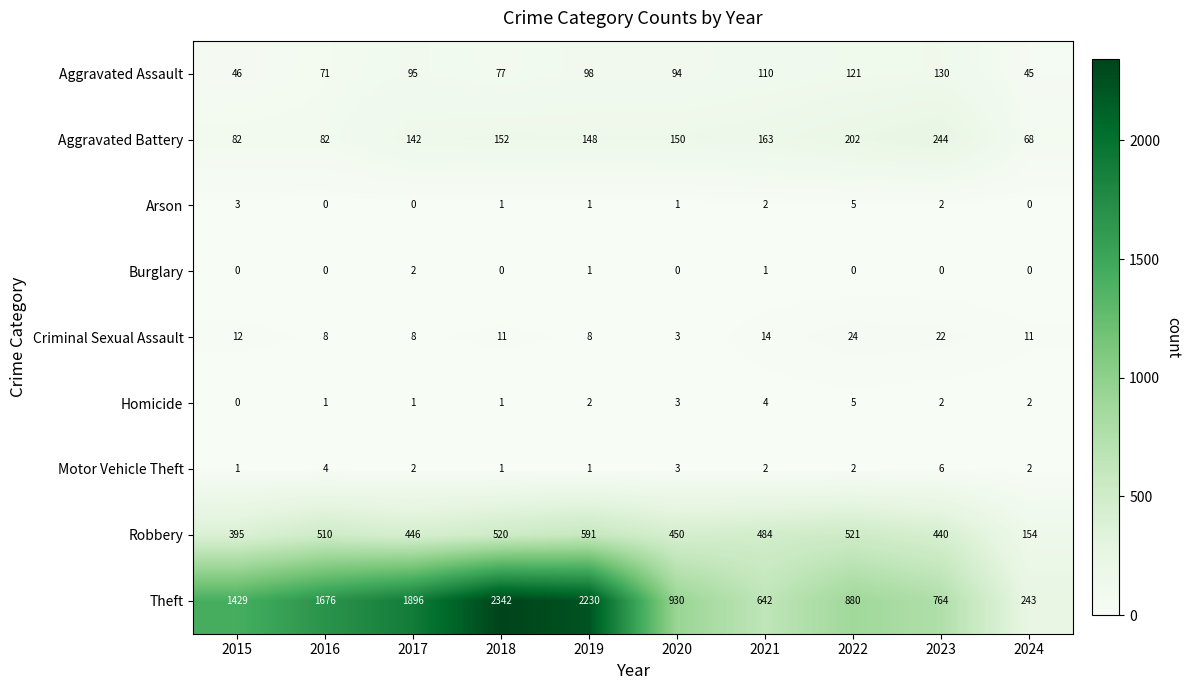

The value of Motor Vehicle Theft at 2020 is 5. True or false?

False